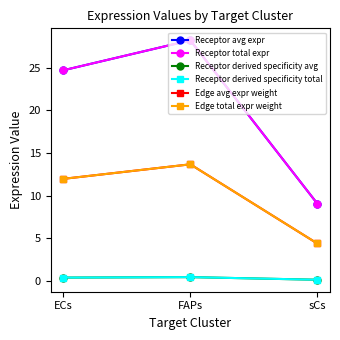

What position from the right is sCs?

1